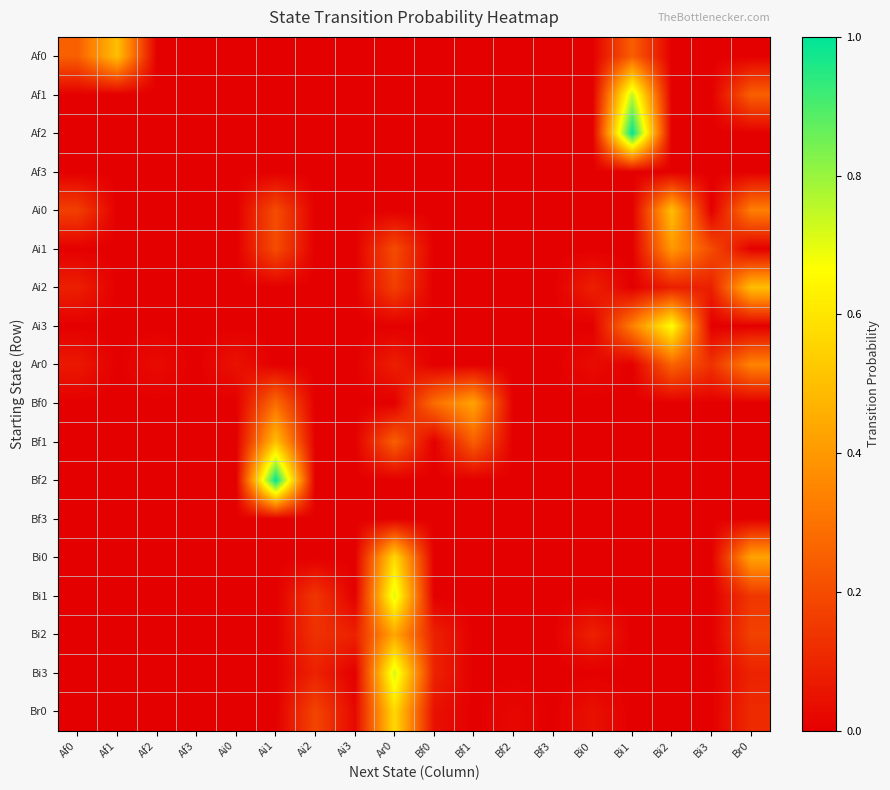

What is the total value across all series at Af0?

0.6